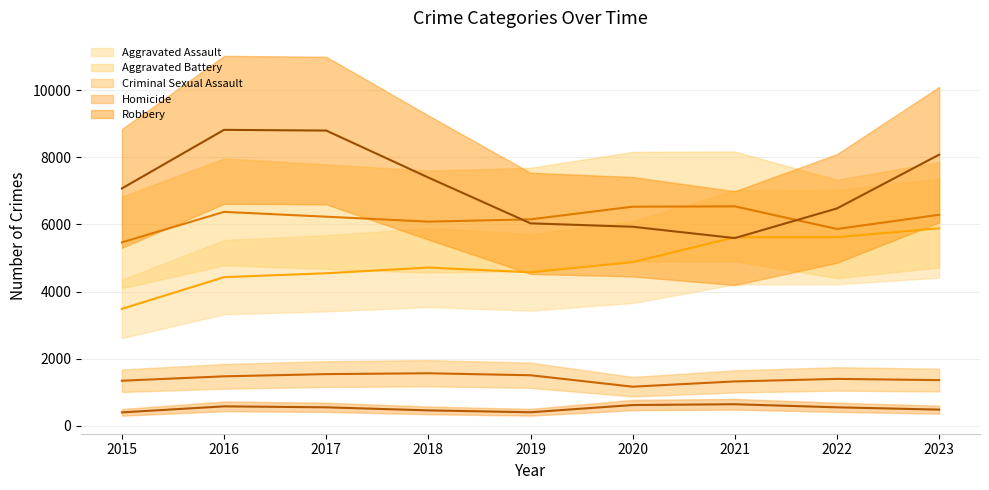

At which category is the sum across all series the highest?

2023